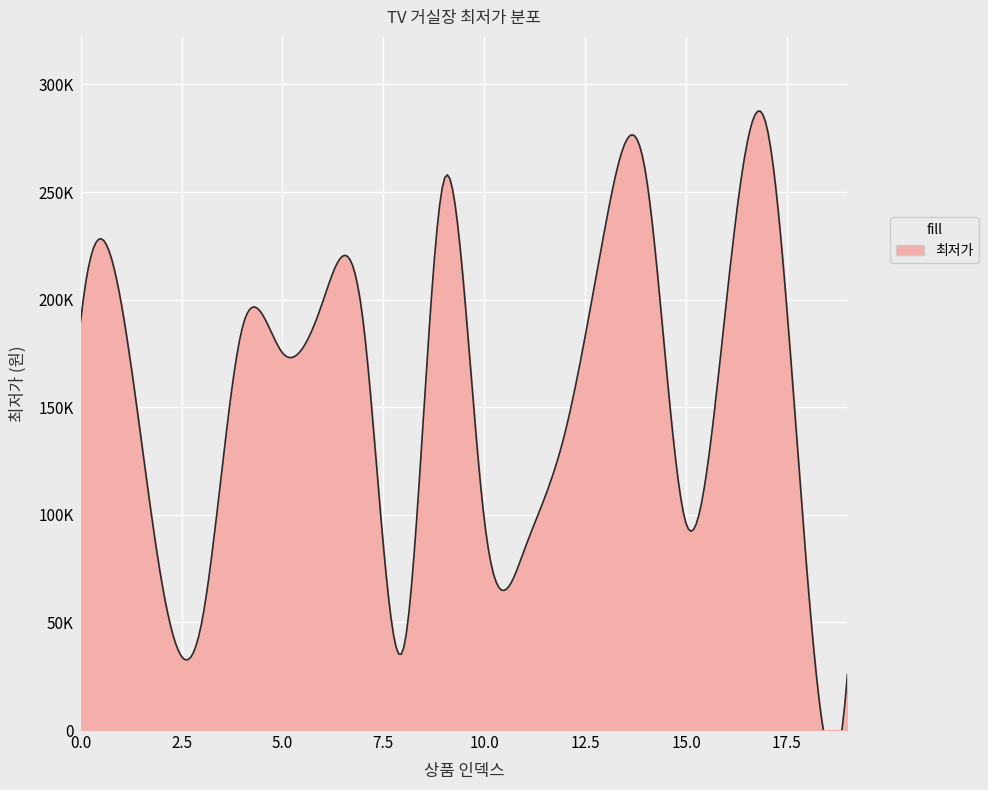

Which has a higher value, 5 or 1?

1